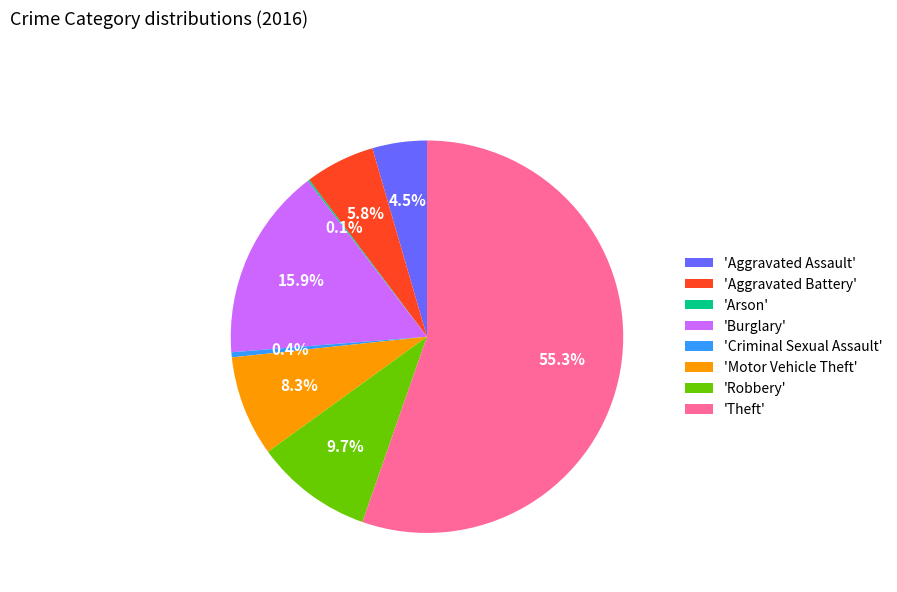

Which slice is the largest?

'Theft'